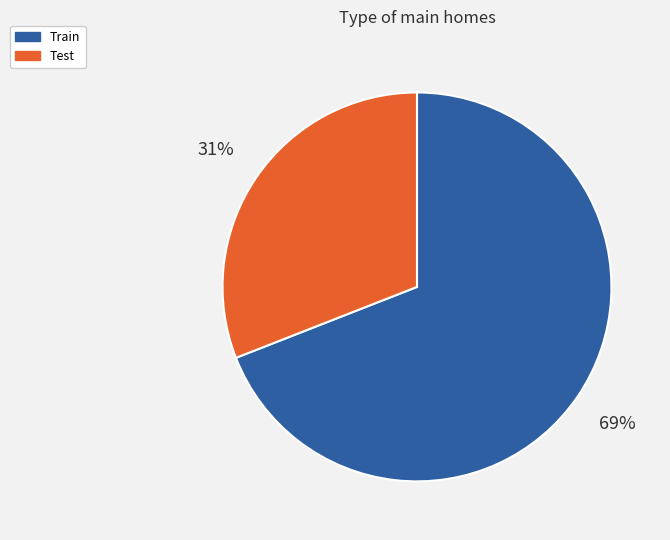

Count the number of slices in the pie.

2